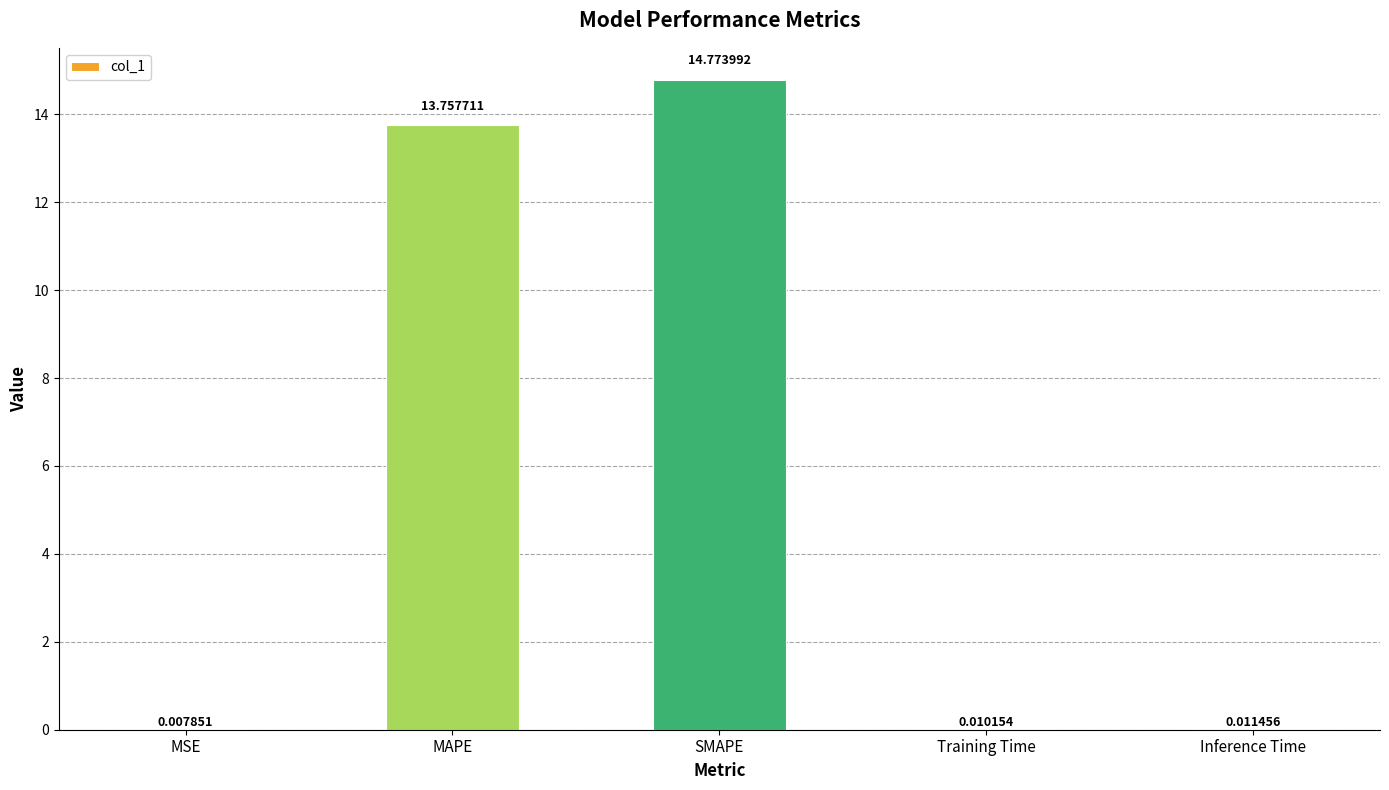

Which label corresponds to the largest value in the chart?

SMAPE